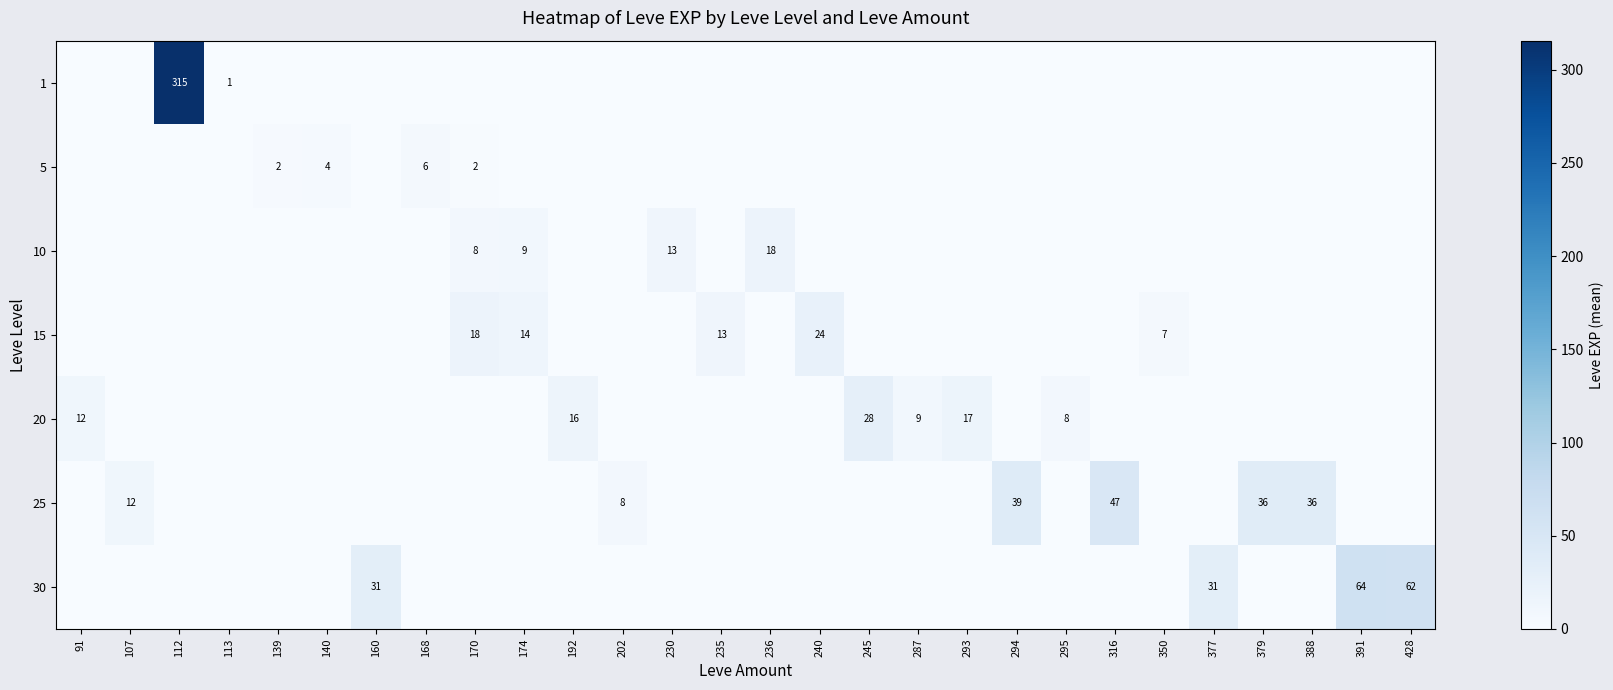

The 15 series shows 4 at 174. True or false?

False